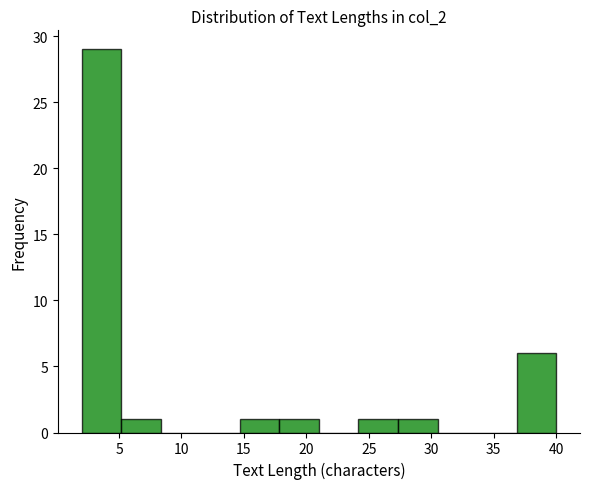

How tall is the bar that spans 24.0 to 27.5 on the x-axis? Neither the bar edges nor the heights are printed on the chart, so give them approximately, as read against the axes.

1